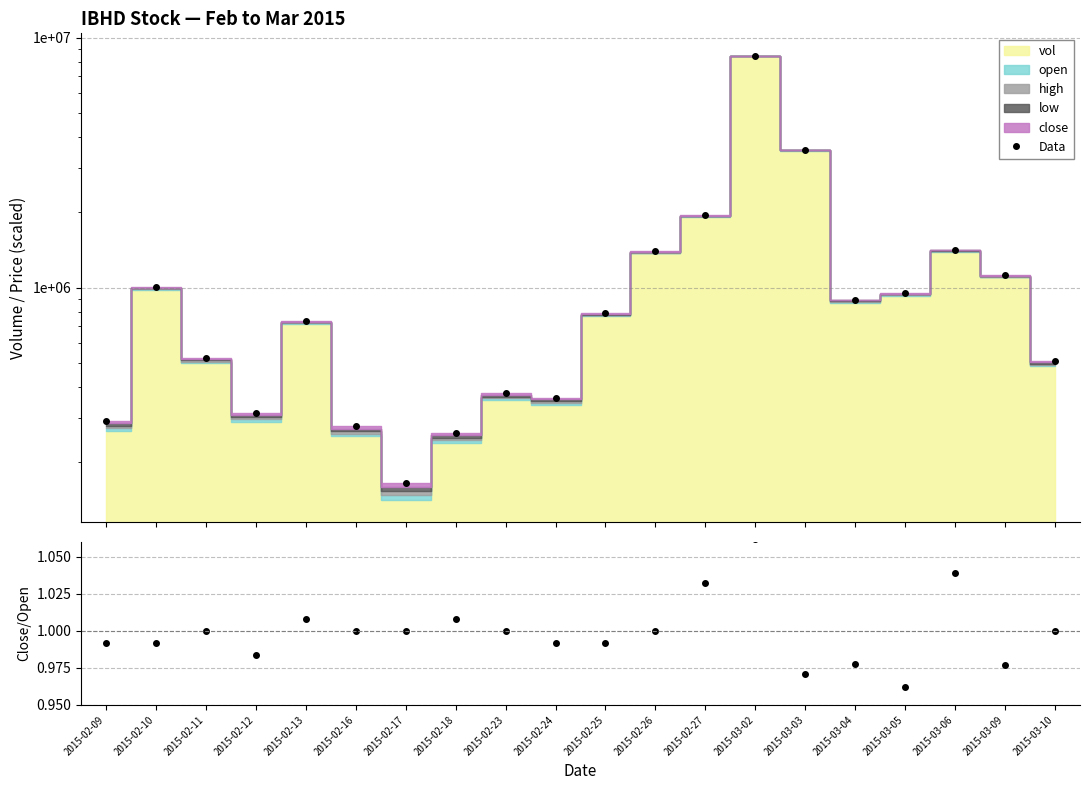

The Data series shows 204991.2 at 2015-03-05. True or false?

False